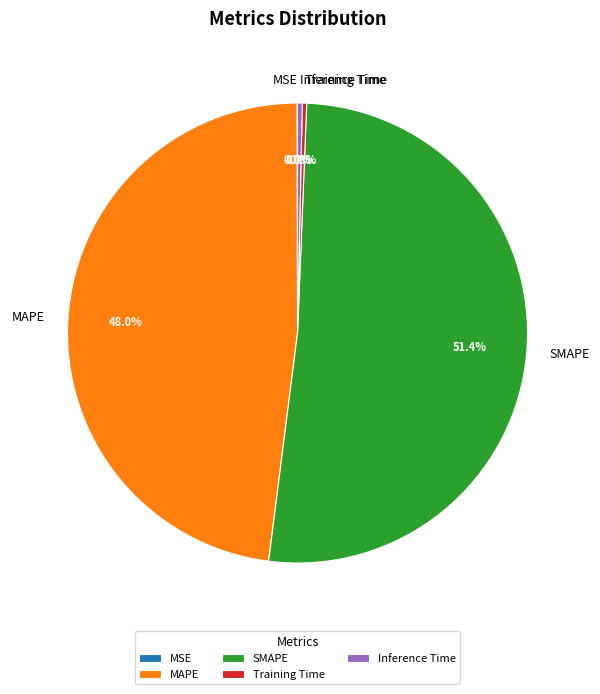

Approximately how many times larger is the value at MAPE compared to SMAPE?

0.9